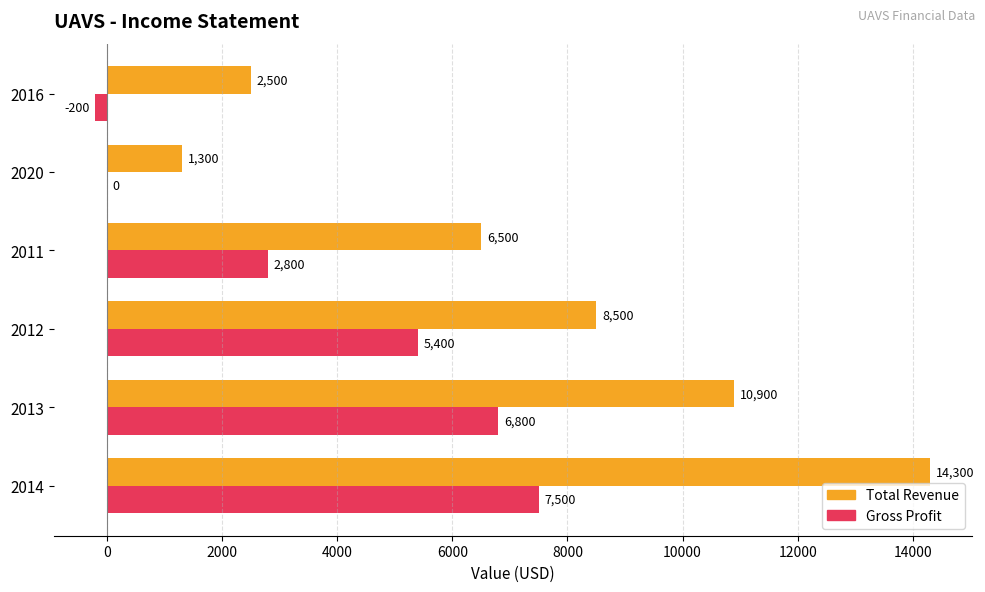

What are all the series names shown in the legend?

Total Revenue, Gross Profit